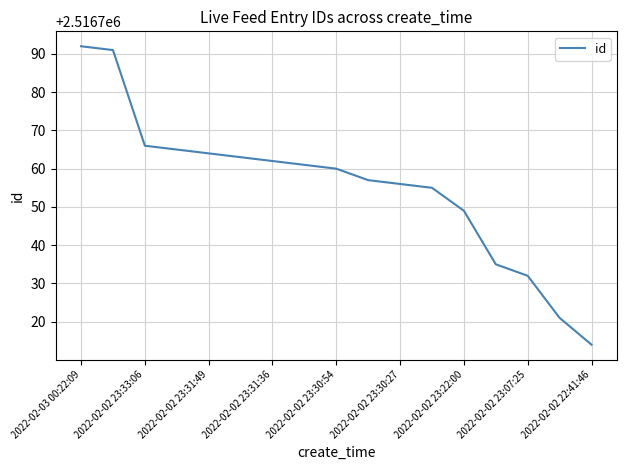

How many values are below 2516760?

8